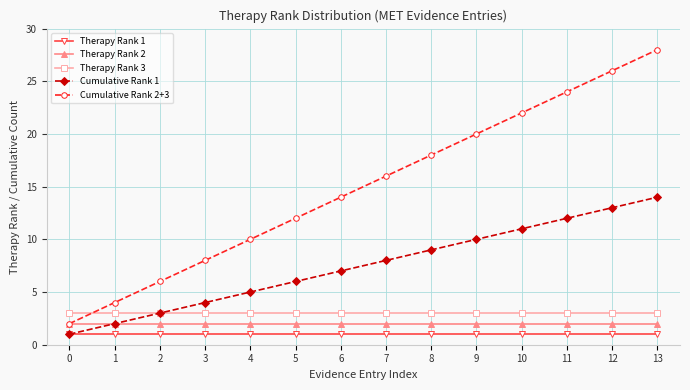

Reading left to right, transcribe all the data shown in this chart.

Therapy Rank 1: 1	1	1	1	1	1	1	1	1	1	1	1	1	1
Therapy Rank 2: 2	2	2	2	2	2	2	2	2	2	2	2	2	2
Therapy Rank 3: 3	3	3	3	3	3	3	3	3	3	3	3	3	3
Cumulative Rank 1: 1	2	3	4	5	6	7	8	9	10	11	12	13	14
Cumulative Rank 2+3: 2	4	6	8	10	12	14	16	18	20	22	24	26	28